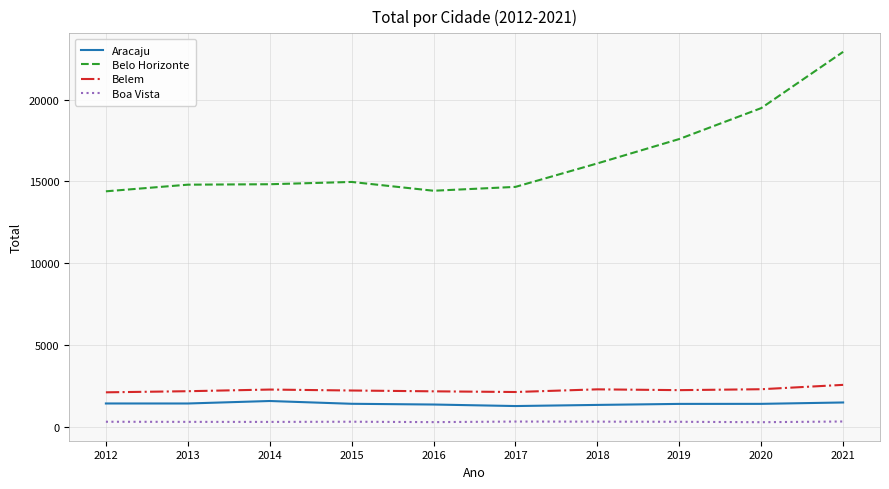

Which series has the largest range (max minus min)?

Belo Horizonte